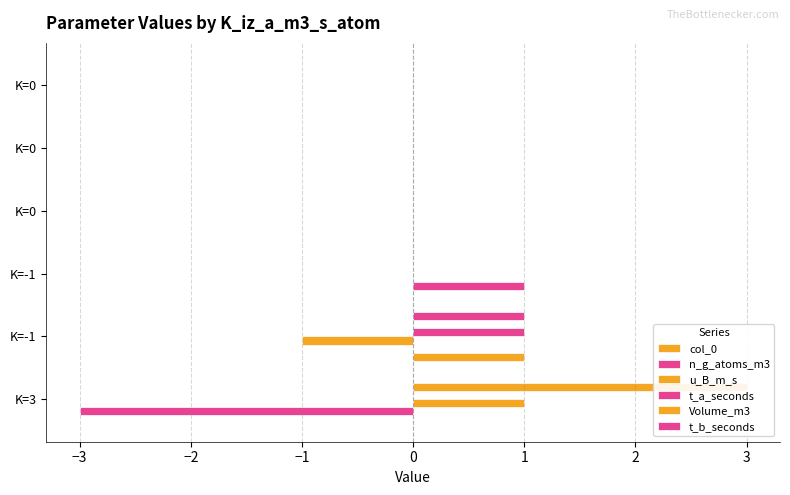

At how many categories does at least one series exceed 0?

3